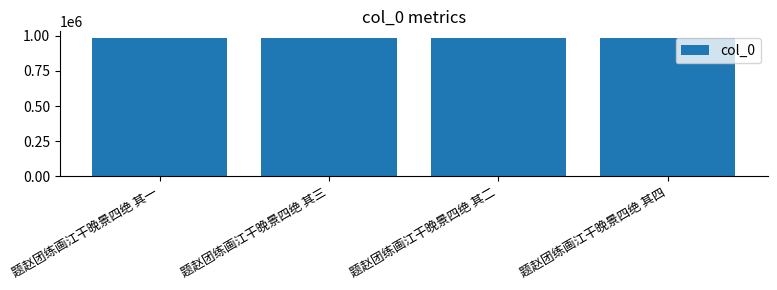

The chart shows a value of 470143 at 题赵团练画江干晚景四绝 其二. True or false?

False